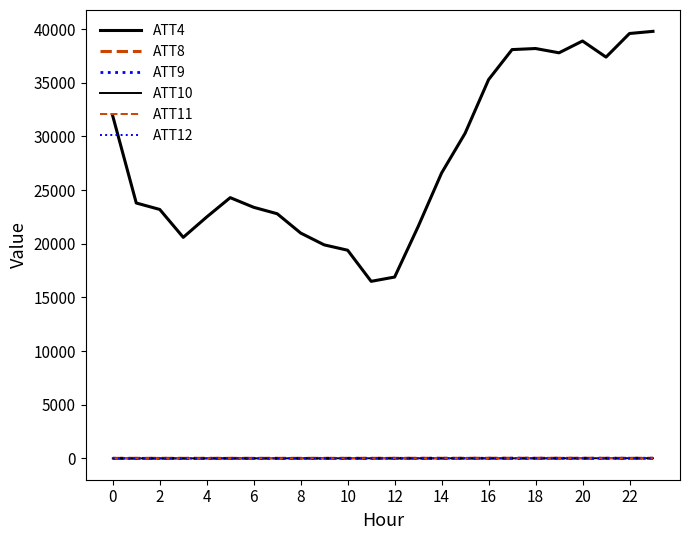

Does the chart display data point markers on the line(s)?

No